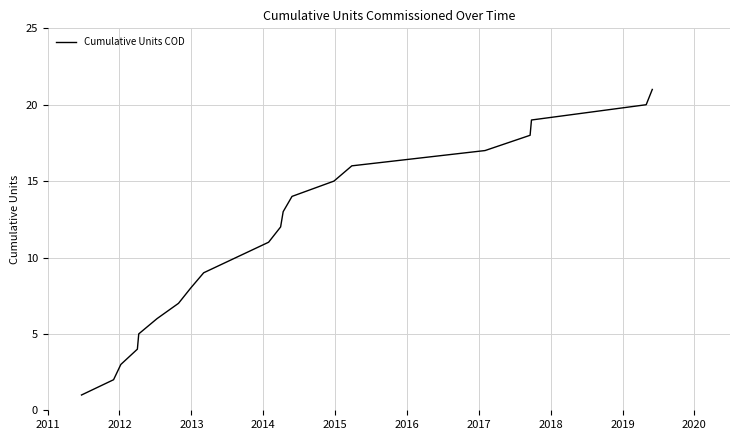

What is the difference between the maximum and minimum values?

20